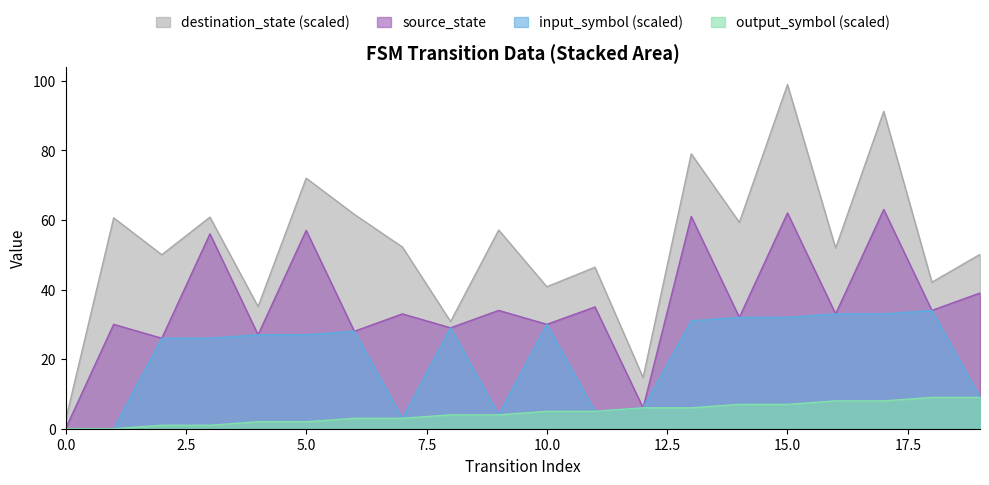

The value of input_num (aggregated) at 8 is 3. True or false?

False